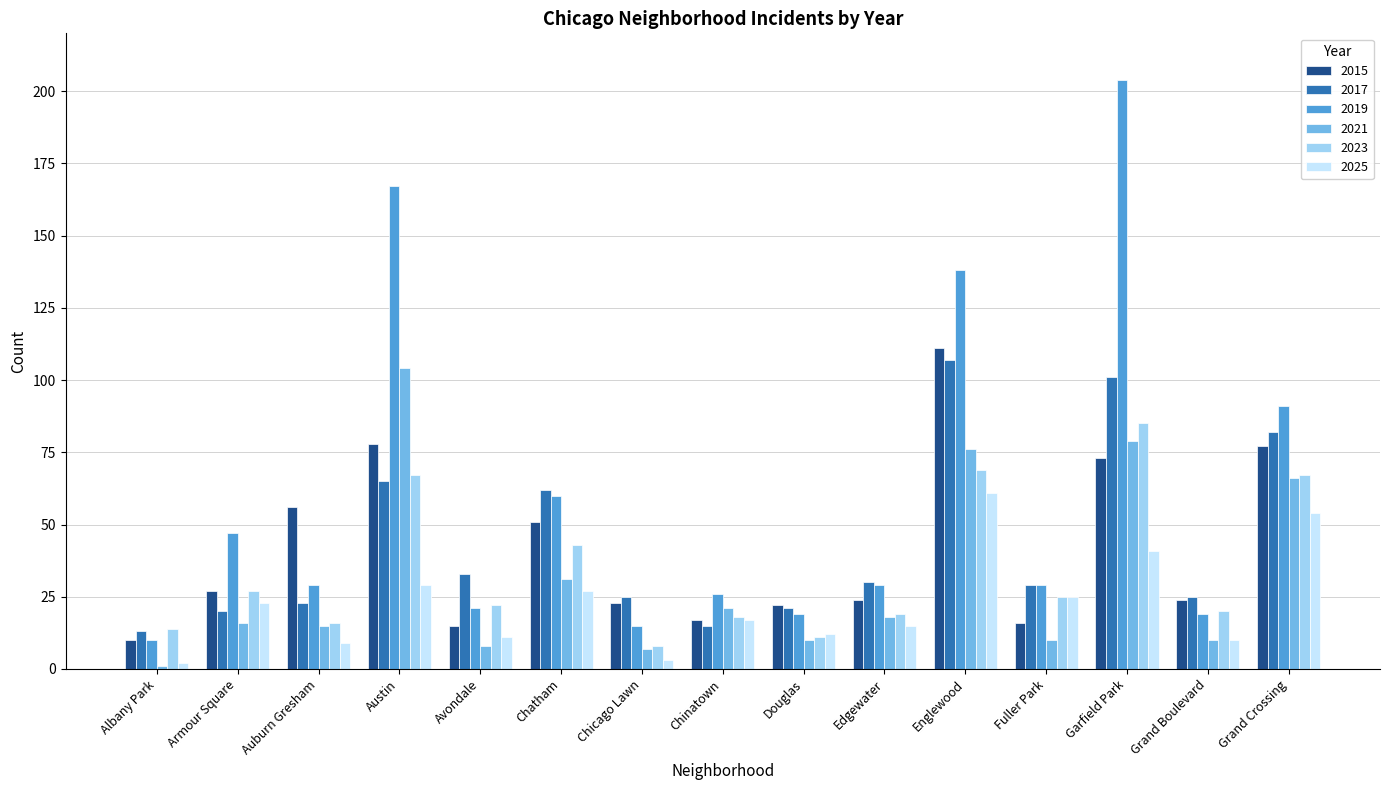

Which series has the largest total across all categories?

2019